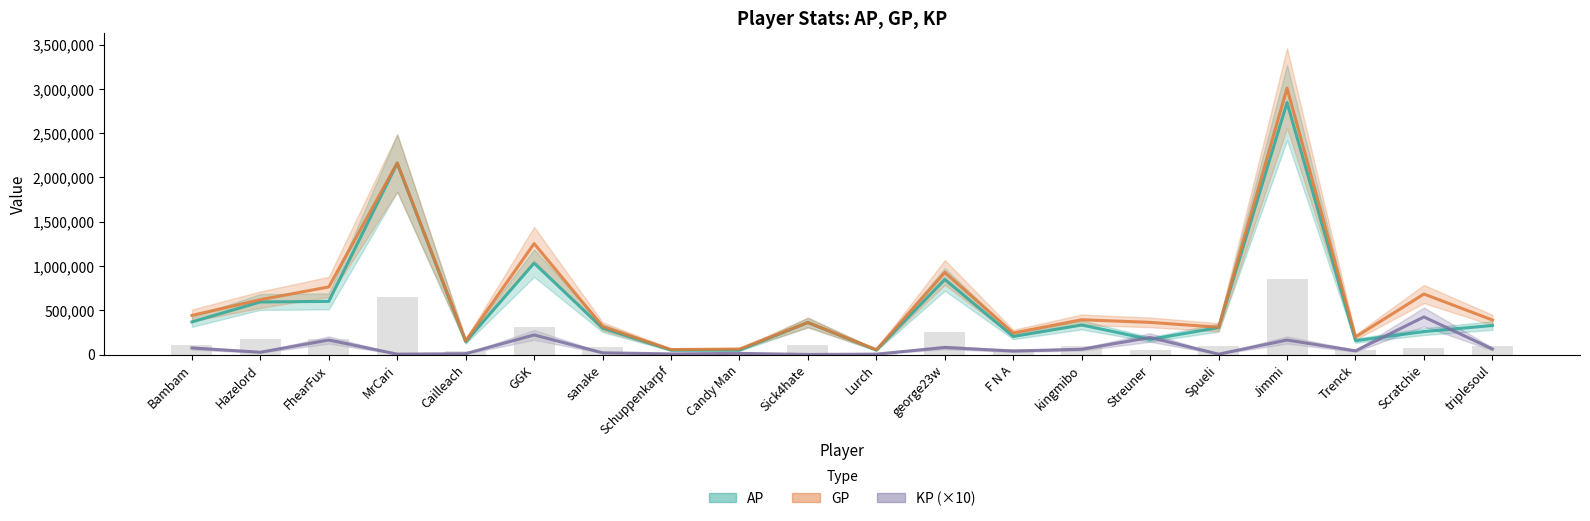

At which label does GP first exceed 389762?

Bambam